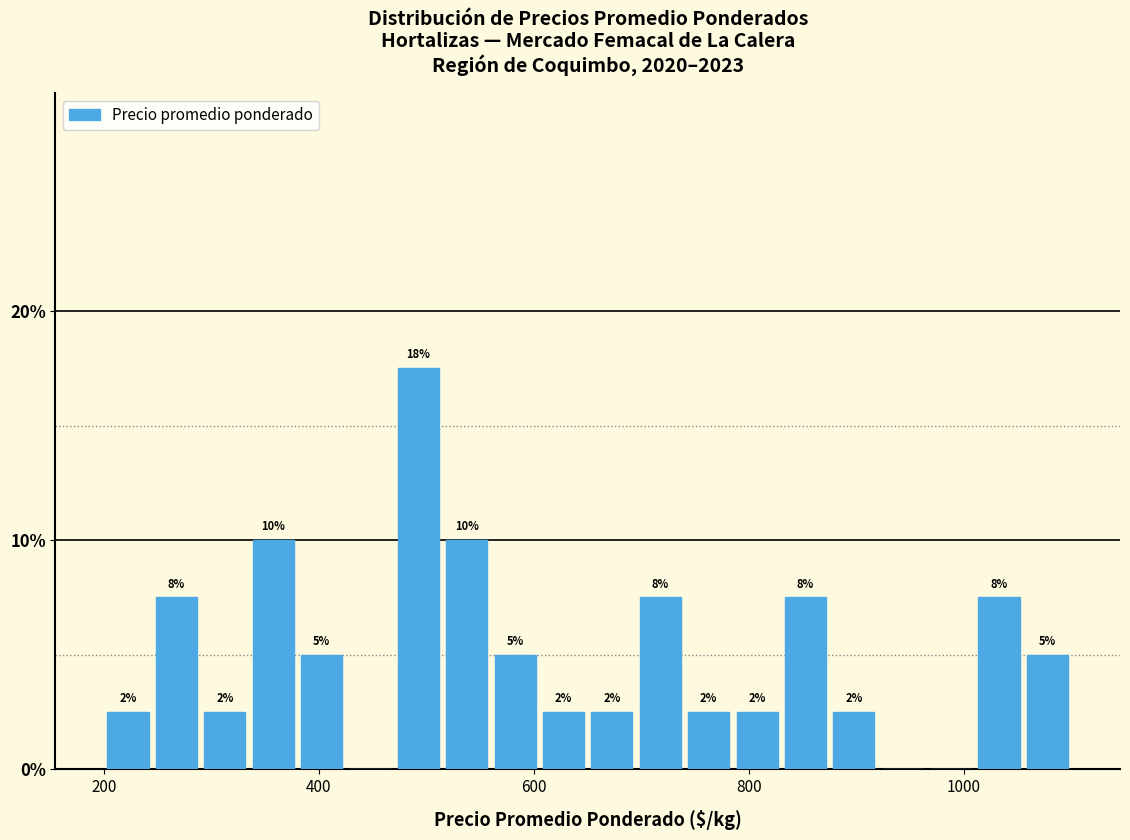

Read against the x-axis, roughly where is the centre of the tallest bar?

500